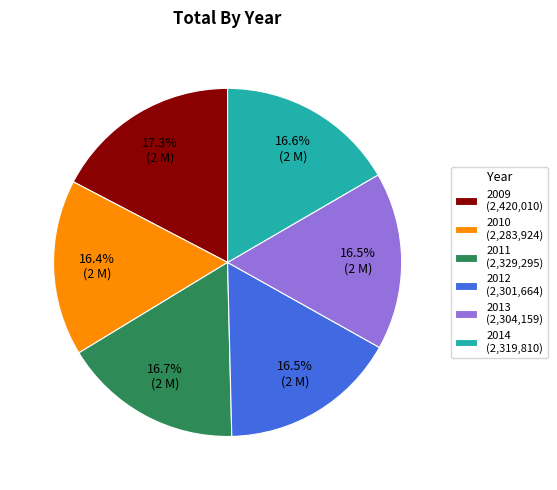

Count the number of slices in the pie.

6